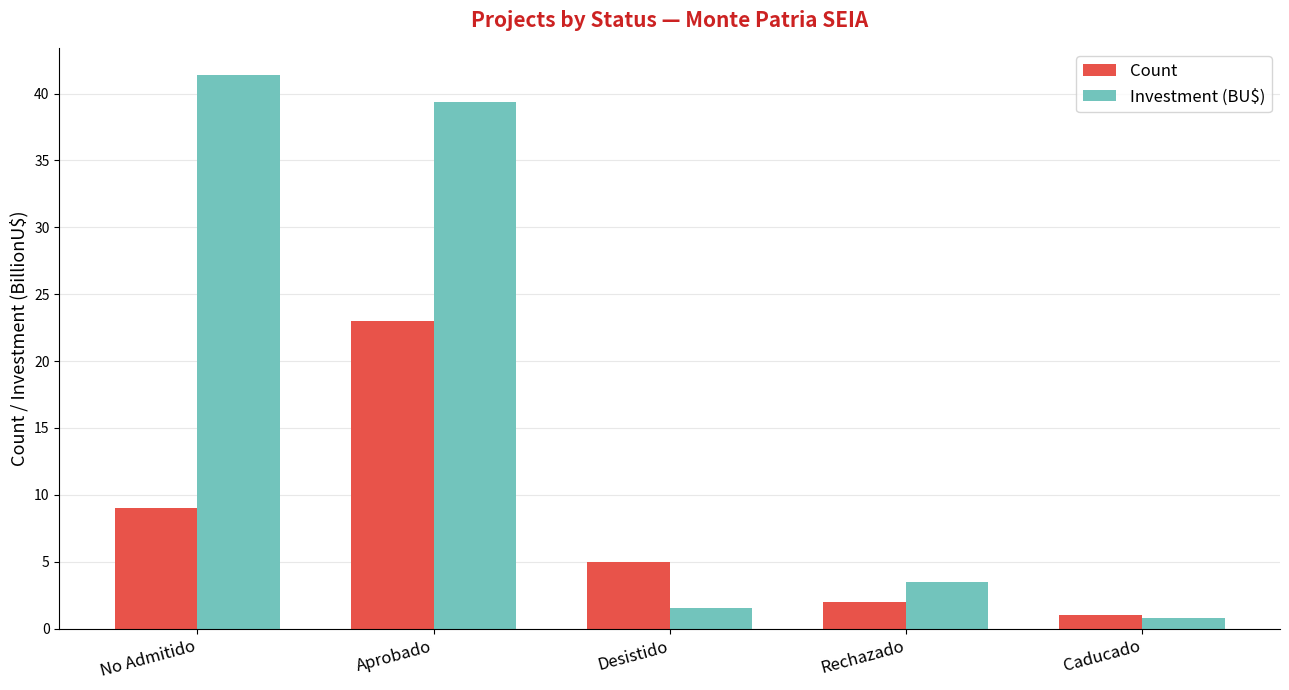

What is the label of the 1st bar from the left?

No Admitido